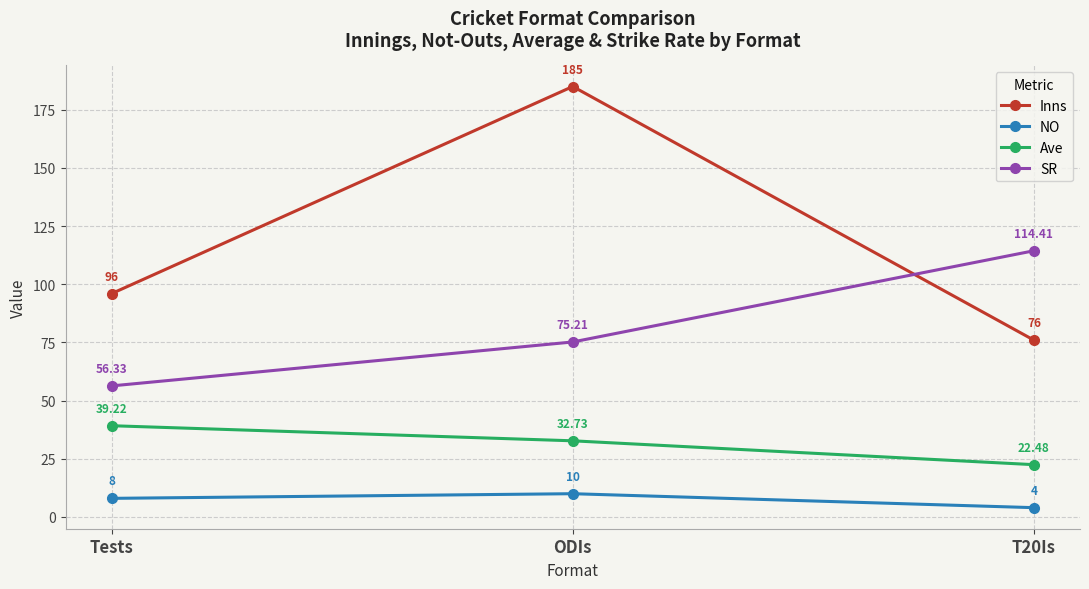

At which category does the chart reach its minimum across all series?

T20Is